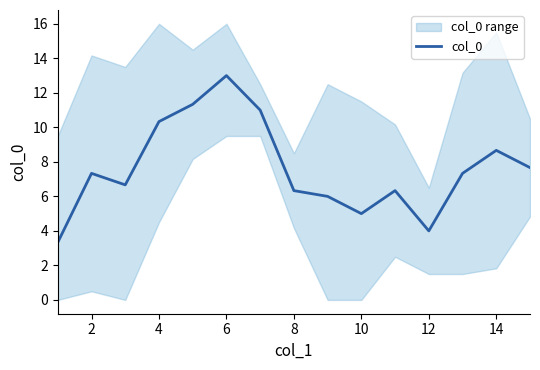

Reading left to right, transcribe all the data shown in this chart.

3.3	7.3	6.7	10.3	11.3	13.0	11.0	6.3	6.0	5.0	6.3	4.0	7.3	8.7	7.7